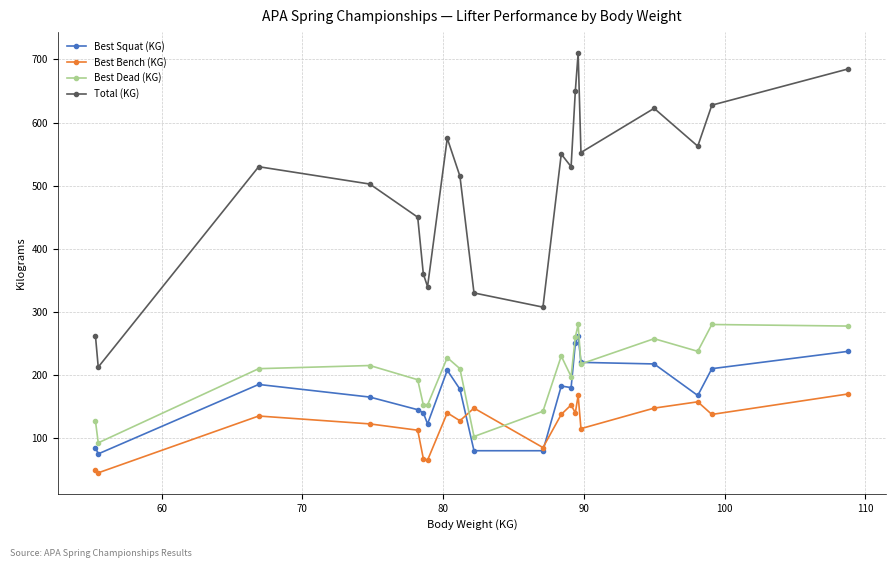

True or false: Best Squat (KG) has more than 1 points higher than both neighbors.

True